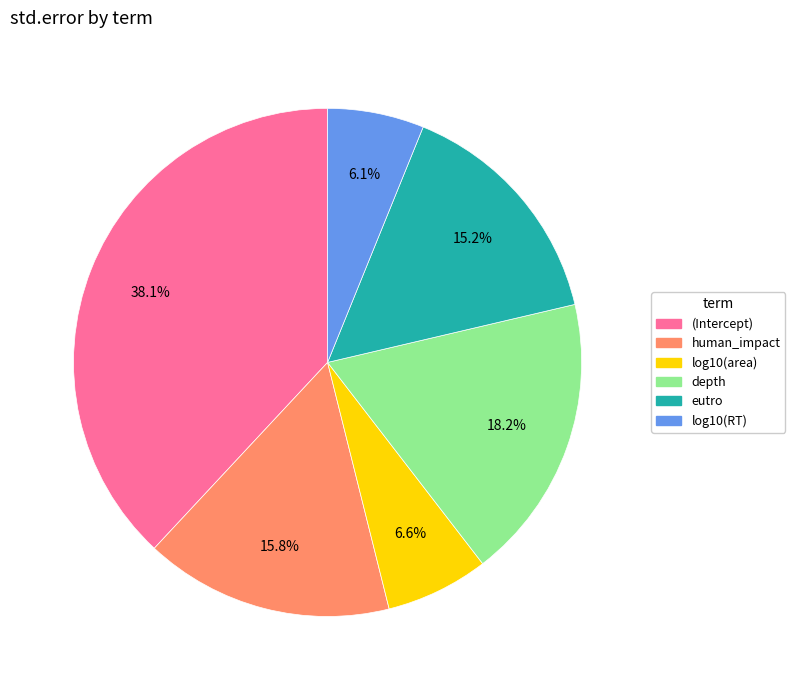

What percentage is NOT represented by log10(RT)?

93.9%